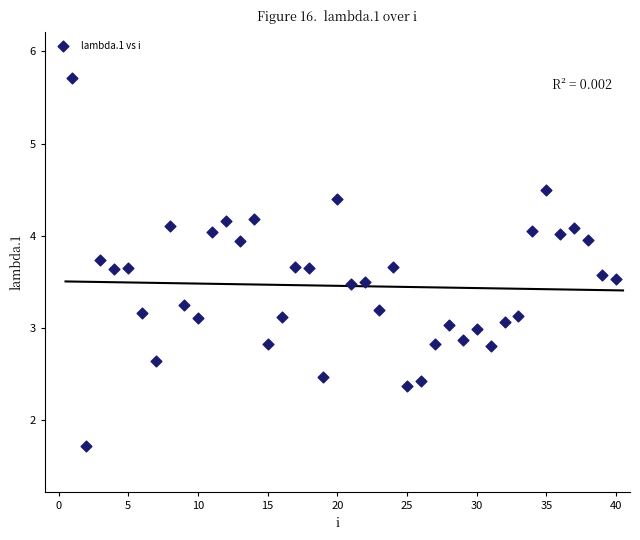

What is the range of X values (max minus min)?

39.0